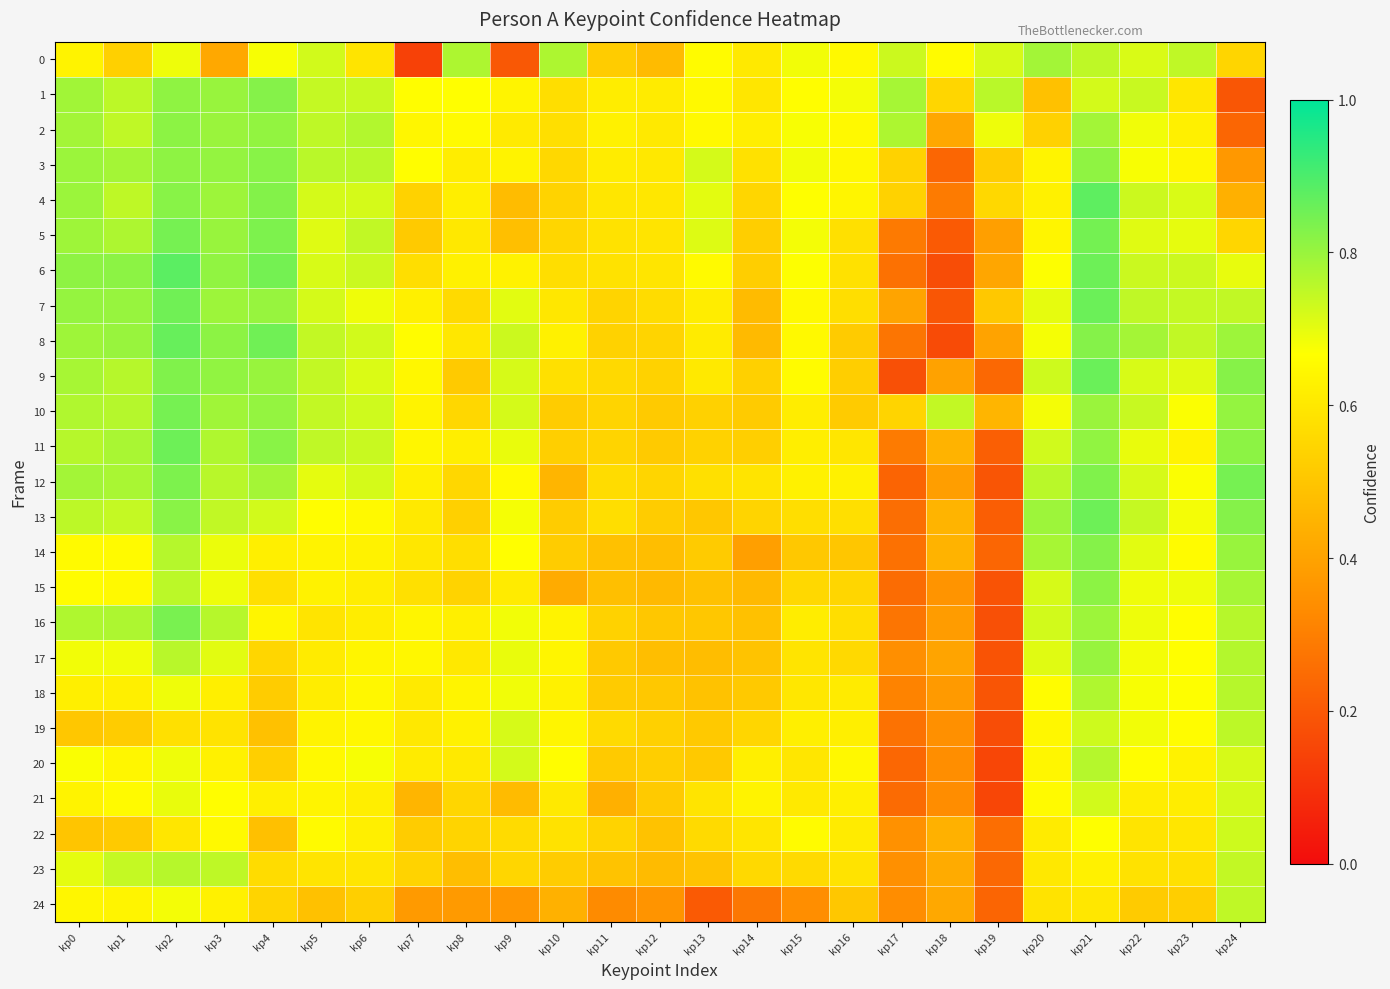

Reading right to left, extract all data points from this chart.

0: kp24=0.5	kp23=0.7	kp22=0.7	kp21=0.8	kp20=0.8	kp19=0.7	kp18=0.7	kp17=0.7	kp16=0.7	kp15=0.7	kp14=0.6	kp13=0.7	kp12=0.5	kp11=0.5	kp10=0.8	kp9=0.2	kp8=0.8	kp7=0.1	kp6=0.6	kp5=0.7	kp4=0.7	kp3=0.4	kp2=0.7	kp1=0.5	kp0=0.6
1: kp24=0.2	kp23=0.6	kp22=0.7	kp21=0.7	kp20=0.5	kp19=0.8	kp18=0.5	kp17=0.8	kp16=0.7	kp15=0.7	kp14=0.6	kp13=0.6	kp12=0.6	kp11=0.6	kp10=0.6	kp9=0.6	kp8=0.7	kp7=0.7	kp6=0.7	kp5=0.7	kp4=0.8	kp3=0.8	kp2=0.8	kp1=0.8	kp0=0.8
2: kp24=0.2	kp23=0.6	kp22=0.7	kp21=0.8	kp20=0.5	kp19=0.7	kp18=0.4	kp17=0.8	kp16=0.6	kp15=0.7	kp14=0.6	kp13=0.7	kp12=0.6	kp11=0.6	kp10=0.6	kp9=0.6	kp8=0.7	kp7=0.6	kp6=0.8	kp5=0.8	kp4=0.8	kp3=0.8	kp2=0.8	kp1=0.7	kp0=0.8
3: kp24=0.4	kp23=0.6	kp22=0.7	kp21=0.8	kp20=0.6	kp19=0.5	kp18=0.2	kp17=0.5	kp16=0.6	kp15=0.7	kp14=0.6	kp13=0.7	kp12=0.6	kp11=0.6	kp10=0.6	kp9=0.6	kp8=0.6	kp7=0.7	kp6=0.8	kp5=0.8	kp4=0.8	kp3=0.8	kp2=0.8	kp1=0.8	kp0=0.8
4: kp24=0.4	kp23=0.7	kp22=0.7	kp21=0.9	kp20=0.6	kp19=0.6	kp18=0.3	kp17=0.5	kp16=0.6	kp15=0.7	kp14=0.6	kp13=0.7	kp12=0.6	kp11=0.6	kp10=0.5	kp9=0.5	kp8=0.6	kp7=0.5	kp6=0.7	kp5=0.7	kp4=0.8	kp3=0.8	kp2=0.8	kp1=0.8	kp0=0.8
5: kp24=0.5	kp23=0.7	kp22=0.7	kp21=0.8	kp20=0.6	kp19=0.4	kp18=0.2	kp17=0.3	kp16=0.6	kp15=0.7	kp14=0.5	kp13=0.7	kp12=0.6	kp11=0.6	kp10=0.5	kp9=0.5	kp8=0.6	kp7=0.5	kp6=0.7	kp5=0.7	kp4=0.8	kp3=0.8	kp2=0.8	kp1=0.8	kp0=0.8
6: kp24=0.7	kp23=0.7	kp22=0.7	kp21=0.9	kp20=0.7	kp19=0.4	kp18=0.2	kp17=0.3	kp16=0.6	kp15=0.7	kp14=0.5	kp13=0.7	kp12=0.6	kp11=0.6	kp10=0.6	kp9=0.6	kp8=0.6	kp7=0.6	kp6=0.7	kp5=0.7	kp4=0.8	kp3=0.8	kp2=0.9	kp1=0.8	kp0=0.8
7: kp24=0.7	kp23=0.7	kp22=0.7	kp21=0.9	kp20=0.7	kp19=0.5	kp18=0.2	kp17=0.4	kp16=0.6	kp15=0.6	kp14=0.5	kp13=0.6	kp12=0.6	kp11=0.5	kp10=0.6	kp9=0.7	kp8=0.6	kp7=0.6	kp6=0.7	kp5=0.7	kp4=0.8	kp3=0.8	kp2=0.9	kp1=0.8	kp0=0.8
8: kp24=0.8	kp23=0.7	kp22=0.8	kp21=0.8	kp20=0.7	kp19=0.4	kp18=0.2	kp17=0.3	kp16=0.5	kp15=0.6	kp14=0.5	kp13=0.6	kp12=0.5	kp11=0.5	kp10=0.6	kp9=0.7	kp8=0.6	kp7=0.7	kp6=0.7	kp5=0.7	kp4=0.9	kp3=0.8	kp2=0.9	kp1=0.8	kp0=0.8
9: kp24=0.8	kp23=0.7	kp22=0.7	kp21=0.9	kp20=0.7	kp19=0.2	kp18=0.4	kp17=0.2	kp16=0.5	kp15=0.7	kp14=0.5	kp13=0.6	kp12=0.5	kp11=0.6	kp10=0.6	kp9=0.7	kp8=0.5	kp7=0.6	kp6=0.7	kp5=0.7	kp4=0.8	kp3=0.8	kp2=0.8	kp1=0.8	kp0=0.8
10: kp24=0.8	kp23=0.7	kp22=0.7	kp21=0.8	kp20=0.7	kp19=0.5	kp18=0.7	kp17=0.5	kp16=0.5	kp15=0.6	kp14=0.5	kp13=0.5	kp12=0.5	kp11=0.5	kp10=0.5	kp9=0.7	kp8=0.6	kp7=0.6	kp6=0.7	kp5=0.7	kp4=0.8	kp3=0.8	kp2=0.8	kp1=0.8	kp0=0.8
11: kp24=0.8	kp23=0.6	kp22=0.7	kp21=0.8	kp20=0.7	kp19=0.2	kp18=0.4	kp17=0.3	kp16=0.6	kp15=0.6	kp14=0.5	kp13=0.5	kp12=0.5	kp11=0.5	kp10=0.5	kp9=0.7	kp8=0.6	kp7=0.6	kp6=0.7	kp5=0.7	kp4=0.8	kp3=0.8	kp2=0.9	kp1=0.8	kp0=0.8
12: kp24=0.8	kp23=0.7	kp22=0.7	kp21=0.8	kp20=0.8	kp19=0.2	kp18=0.4	kp17=0.2	kp16=0.6	kp15=0.6	kp14=0.6	kp13=0.6	kp12=0.5	kp11=0.6	kp10=0.5	kp9=0.7	kp8=0.6	kp7=0.6	kp6=0.7	kp5=0.7	kp4=0.8	kp3=0.8	kp2=0.8	kp1=0.8	kp0=0.8
13: kp24=0.8	kp23=0.7	kp22=0.7	kp21=0.9	kp20=0.8	kp19=0.2	kp18=0.5	kp17=0.3	kp16=0.6	kp15=0.6	kp14=0.5	kp13=0.5	kp12=0.5	kp11=0.6	kp10=0.5	kp9=0.7	kp8=0.5	kp7=0.6	kp6=0.6	kp5=0.7	kp4=0.7	kp3=0.7	kp2=0.8	kp1=0.7	kp0=0.8
14: kp24=0.8	kp23=0.7	kp22=0.7	kp21=0.8	kp20=0.8	kp19=0.2	kp18=0.4	kp17=0.3	kp16=0.5	kp15=0.5	kp14=0.4	kp13=0.5	kp12=0.5	kp11=0.5	kp10=0.5	kp9=0.7	kp8=0.6	kp7=0.6	kp6=0.6	kp5=0.6	kp4=0.6	kp3=0.7	kp2=0.8	kp1=0.7	kp0=0.7
15: kp24=0.8	kp23=0.7	kp22=0.7	kp21=0.8	kp20=0.7	kp19=0.2	kp18=0.4	kp17=0.3	kp16=0.5	kp15=0.6	kp14=0.5	kp13=0.5	kp12=0.5	kp11=0.5	kp10=0.4	kp9=0.6	kp8=0.5	kp7=0.6	kp6=0.6	kp5=0.6	kp4=0.6	kp3=0.7	kp2=0.8	kp1=0.7	kp0=0.7
16: kp24=0.8	kp23=0.7	kp22=0.7	kp21=0.8	kp20=0.7	kp19=0.2	kp18=0.4	kp17=0.3	kp16=0.6	kp15=0.6	kp14=0.5	kp13=0.5	kp12=0.5	kp11=0.5	kp10=0.6	kp9=0.7	kp8=0.6	kp7=0.6	kp6=0.6	kp5=0.6	kp4=0.6	kp3=0.8	kp2=0.8	kp1=0.8	kp0=0.8
17: kp24=0.8	kp23=0.7	kp22=0.7	kp21=0.8	kp20=0.7	kp19=0.2	kp18=0.4	kp17=0.3	kp16=0.6	kp15=0.6	kp14=0.5	kp13=0.5	kp12=0.5	kp11=0.5	kp10=0.6	kp9=0.7	kp8=0.6	kp7=0.6	kp6=0.6	kp5=0.6	kp4=0.5	kp3=0.7	kp2=0.8	kp1=0.7	kp0=0.7
18: kp24=0.8	kp23=0.7	kp22=0.7	kp21=0.8	kp20=0.7	kp19=0.2	kp18=0.4	kp17=0.3	kp16=0.6	kp15=0.6	kp14=0.5	kp13=0.5	kp12=0.5	kp11=0.5	kp10=0.6	kp9=0.7	kp8=0.6	kp7=0.6	kp6=0.6	kp5=0.6	kp4=0.5	kp3=0.6	kp2=0.7	kp1=0.6	kp0=0.6
19: kp24=0.8	kp23=0.7	kp22=0.7	kp21=0.7	kp20=0.6	kp19=0.2	kp18=0.3	kp17=0.3	kp16=0.6	kp15=0.6	kp14=0.5	kp13=0.5	kp12=0.5	kp11=0.6	kp10=0.6	kp9=0.7	kp8=0.6	kp7=0.6	kp6=0.6	kp5=0.6	kp4=0.5	kp3=0.6	kp2=0.6	kp1=0.5	kp0=0.5
20: kp24=0.7	kp23=0.6	kp22=0.7	kp21=0.8	kp20=0.6	kp19=0.2	kp18=0.3	kp17=0.2	kp16=0.6	kp15=0.6	kp14=0.6	kp13=0.5	kp12=0.5	kp11=0.5	kp10=0.7	kp9=0.7	kp8=0.6	kp7=0.6	kp6=0.7	kp5=0.6	kp4=0.5	kp3=0.6	kp2=0.7	kp1=0.6	kp0=0.7
21: kp24=0.7	kp23=0.6	kp22=0.6	kp21=0.7	kp20=0.7	kp19=0.2	kp18=0.3	kp17=0.2	kp16=0.6	kp15=0.6	kp14=0.6	kp13=0.6	kp12=0.5	kp11=0.4	kp10=0.6	kp9=0.5	kp8=0.5	kp7=0.5	kp6=0.6	kp5=0.6	kp4=0.6	kp3=0.7	kp2=0.7	kp1=0.7	kp0=0.6
22: kp24=0.7	kp23=0.6	kp22=0.6	kp21=0.7	kp20=0.6	kp19=0.3	kp18=0.4	kp17=0.3	kp16=0.6	kp15=0.7	kp14=0.6	kp13=0.6	kp12=0.5	kp11=0.5	kp10=0.6	kp9=0.6	kp8=0.5	kp7=0.5	kp6=0.6	kp5=0.7	kp4=0.5	kp3=0.7	kp2=0.6	kp1=0.5	kp0=0.5
23: kp24=0.7	kp23=0.6	kp22=0.6	kp21=0.6	kp20=0.6	kp19=0.2	kp18=0.4	kp17=0.3	kp16=0.6	kp15=0.6	kp14=0.6	kp13=0.5	kp12=0.5	kp11=0.5	kp10=0.5	kp9=0.5	kp8=0.5	kp7=0.5	kp6=0.6	kp5=0.6	kp4=0.6	kp3=0.8	kp2=0.8	kp1=0.7	kp0=0.7
24: kp24=0.7	kp23=0.5	kp22=0.5	kp21=0.6	kp20=0.6	kp19=0.2	kp18=0.4	kp17=0.3	kp16=0.5	kp15=0.3	kp14=0.3	kp13=0.2	kp12=0.4	kp11=0.3	kp10=0.4	kp9=0.4	kp8=0.4	kp7=0.4	kp6=0.5	kp5=0.5	kp4=0.5	kp3=0.6	kp2=0.7	kp1=0.6	kp0=0.6